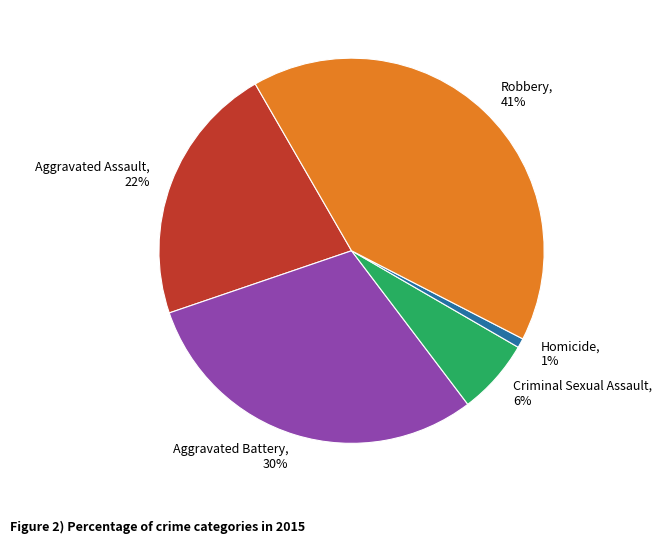

Does Aggravated Battery account for over 50% of the chart?

No